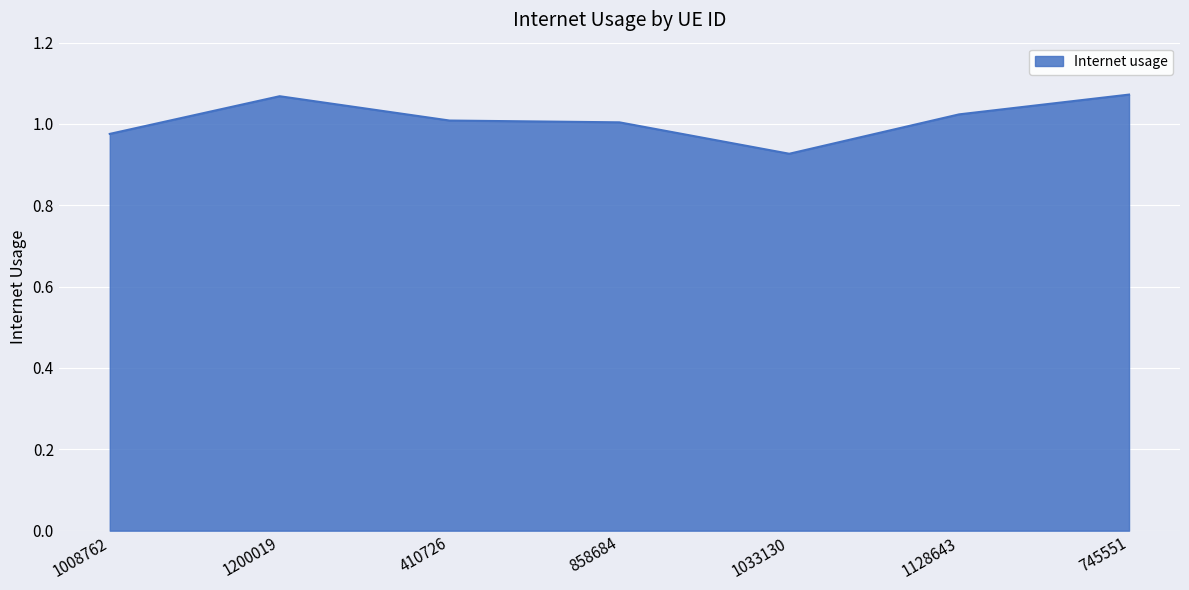

At which label is the value closest to 0?

1033130